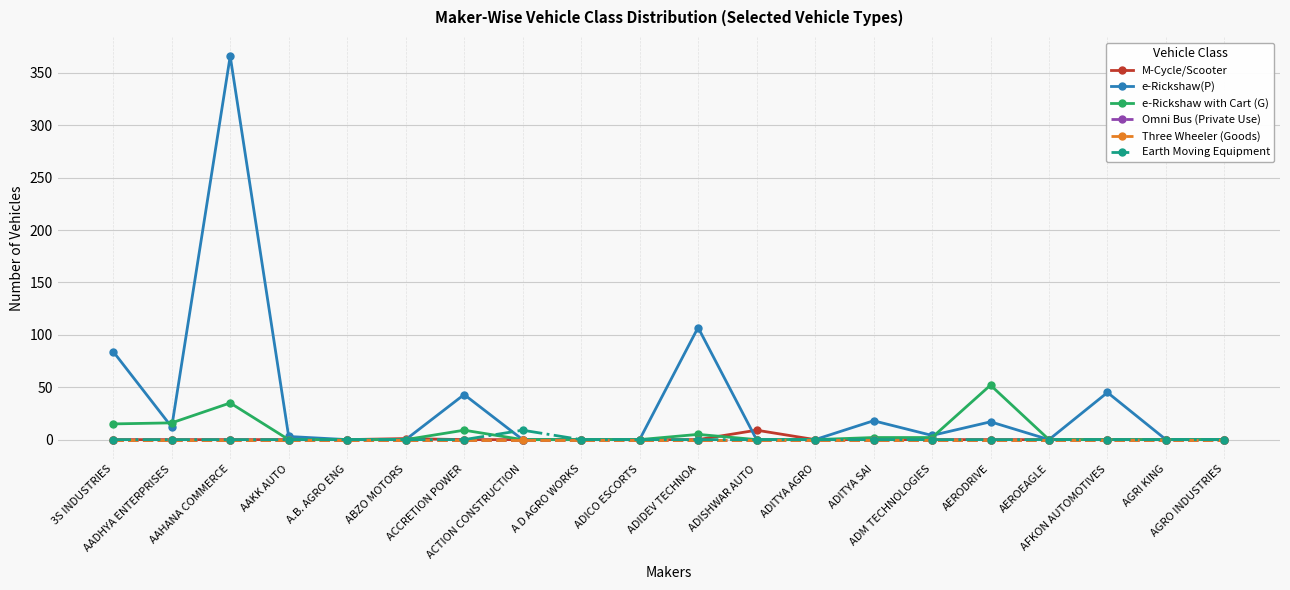

After their last crossing, which series has the higher values: e-Rickshaw with Cart (G) or M-Cycle/Scooter?

M-Cycle/Scooter